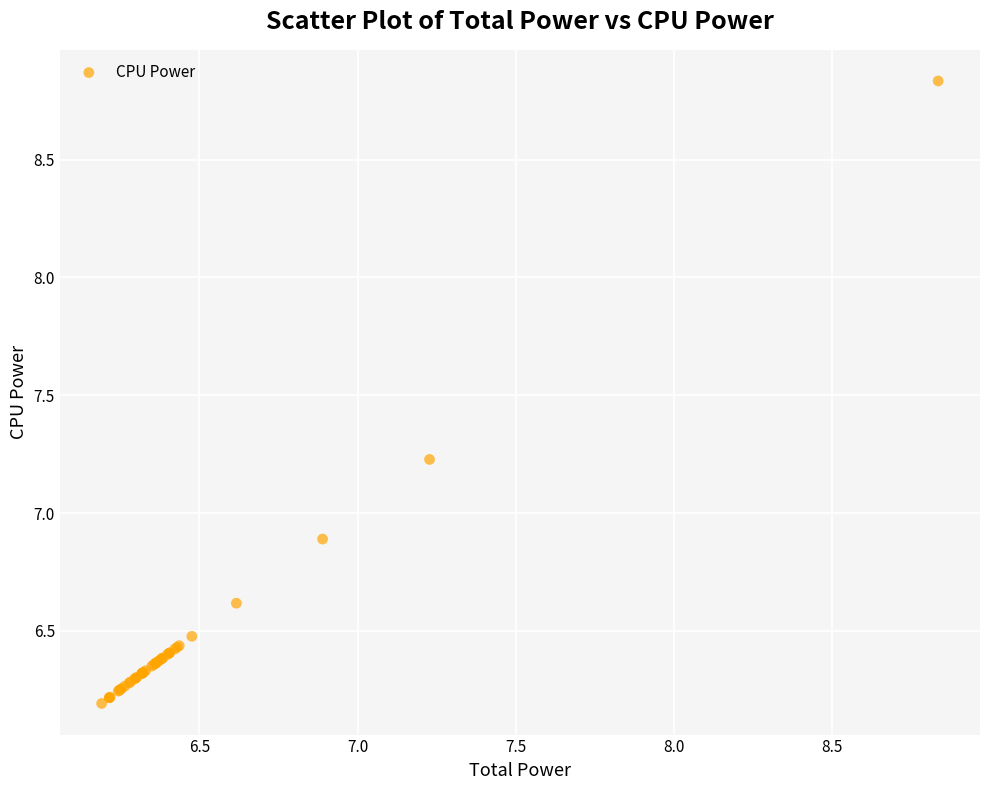

What Y value in the scatter plot is closest to 7?

6.9